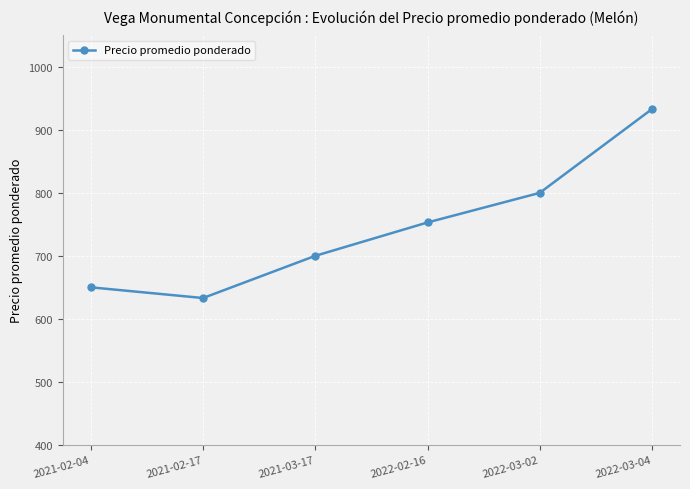

Rank the categories by value from highest to lowest.

2022-03-04, 2022-03-02, 2022-02-16, 2021-03-17, 2021-02-04, 2021-02-17